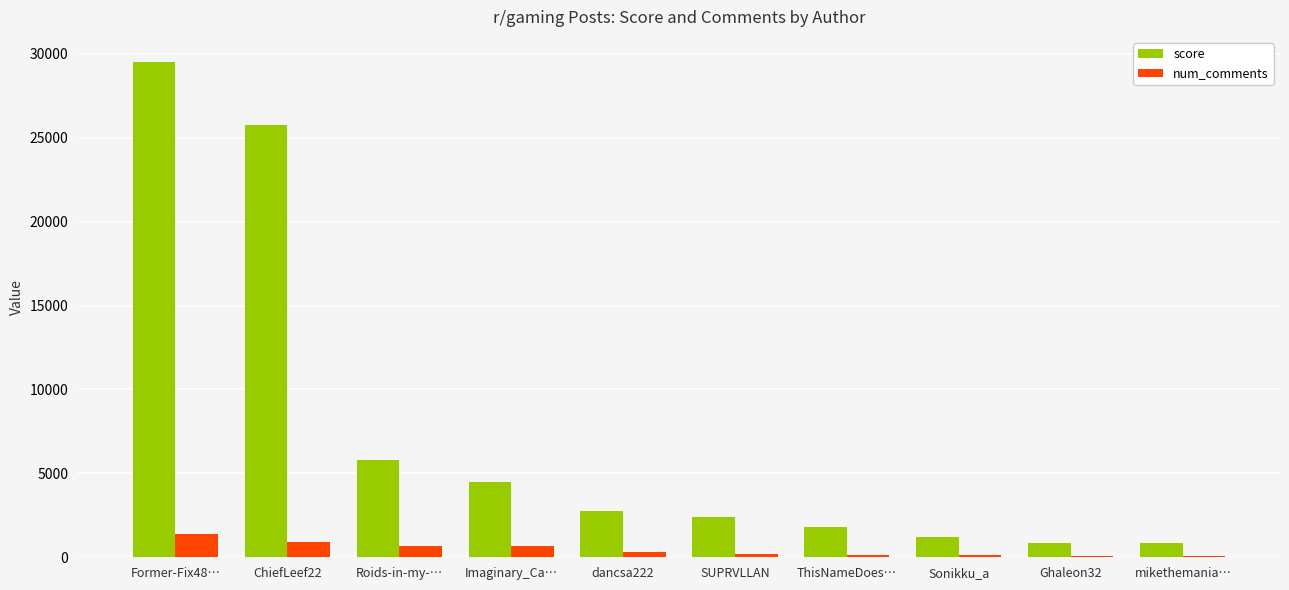

What is the average value of the score series?

7549